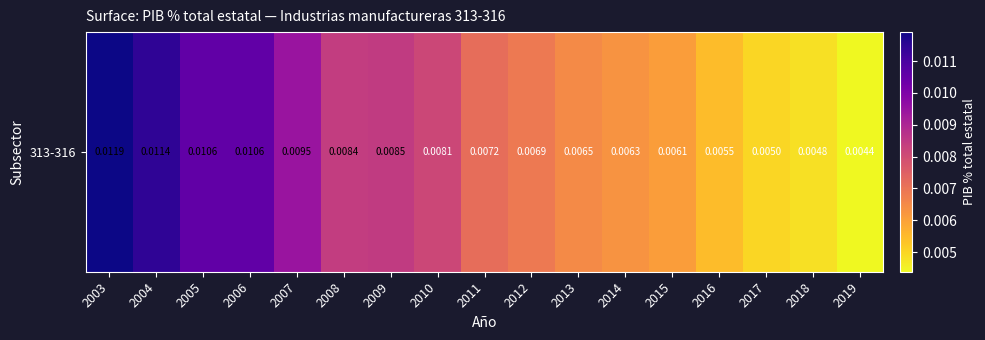

Rank the categories by value from lowest to highest.

2019, 2018, 2017, 2016, 2015, 2014, 2013, 2012, 2011, 2010, 2008, 2009, 2007, 2006, 2005, 2004, 2003